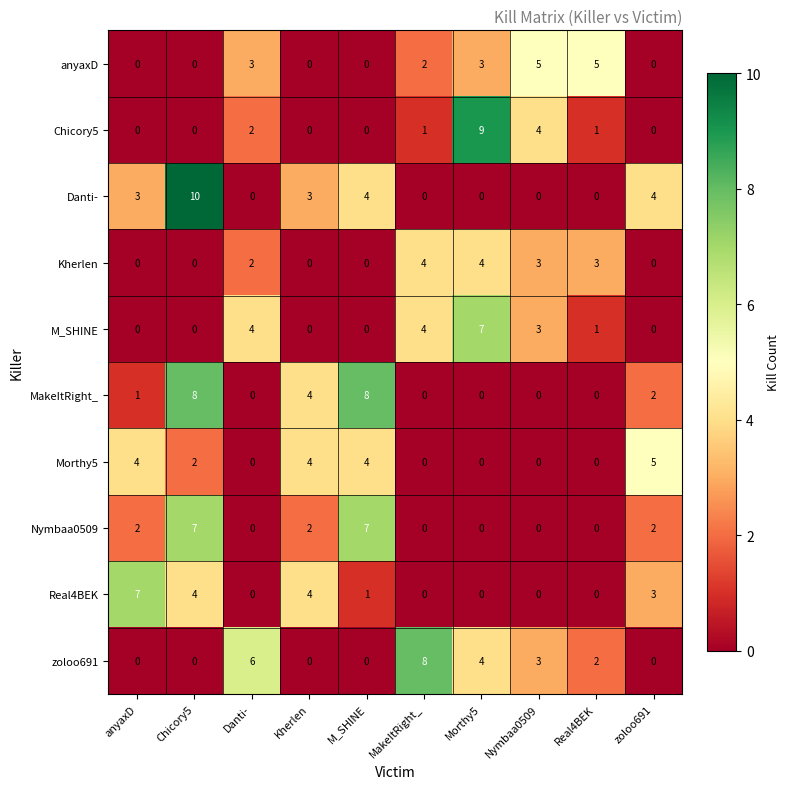

What is the total value across all series at MakeItRight_?

19